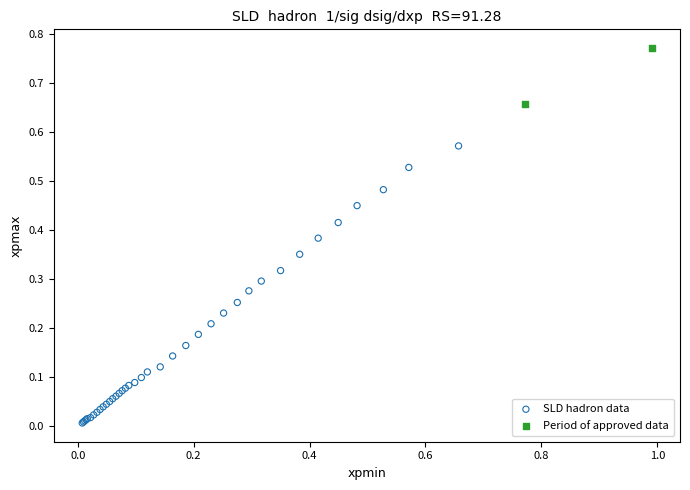

Which series has the widest spread of Y values?

SLD hadron data